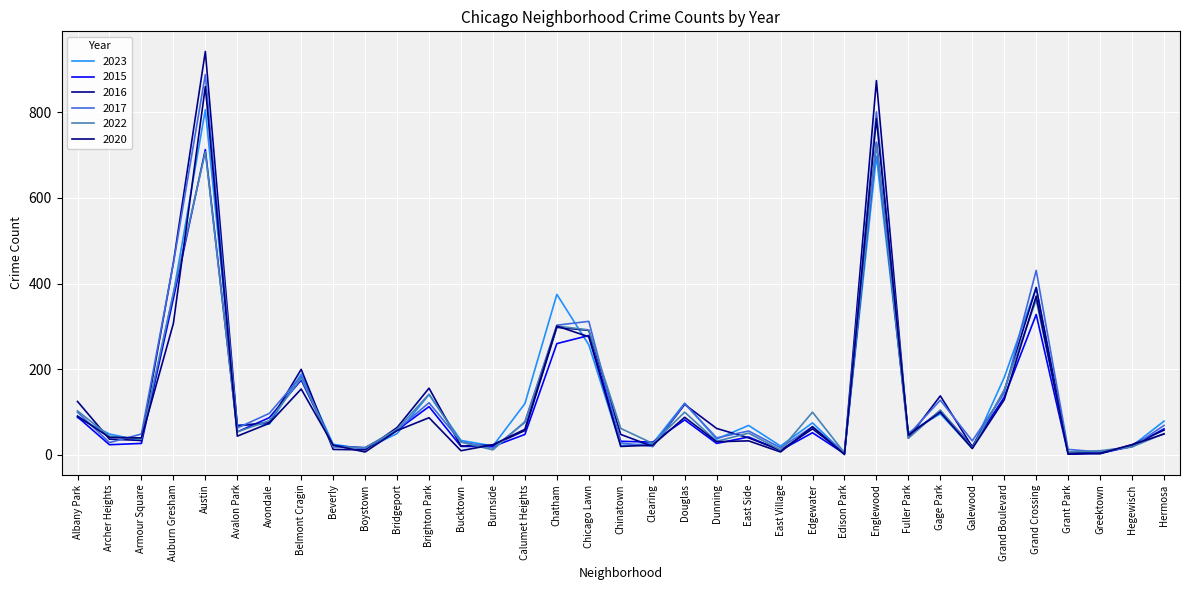

Which series changed the most between Calumet Heights and Greektown?

2023